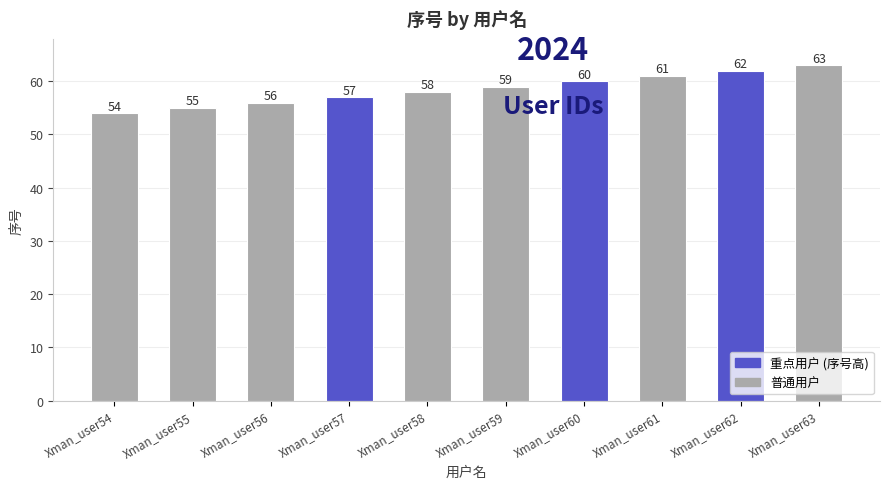

What is the value of the 3rd bar from the left?

56